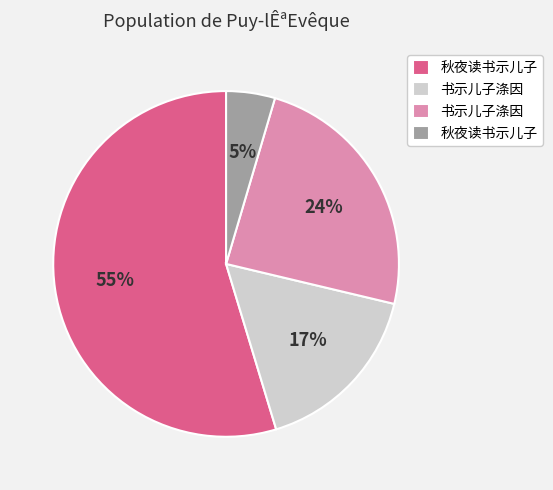

Does any single category account for the majority?

Yes